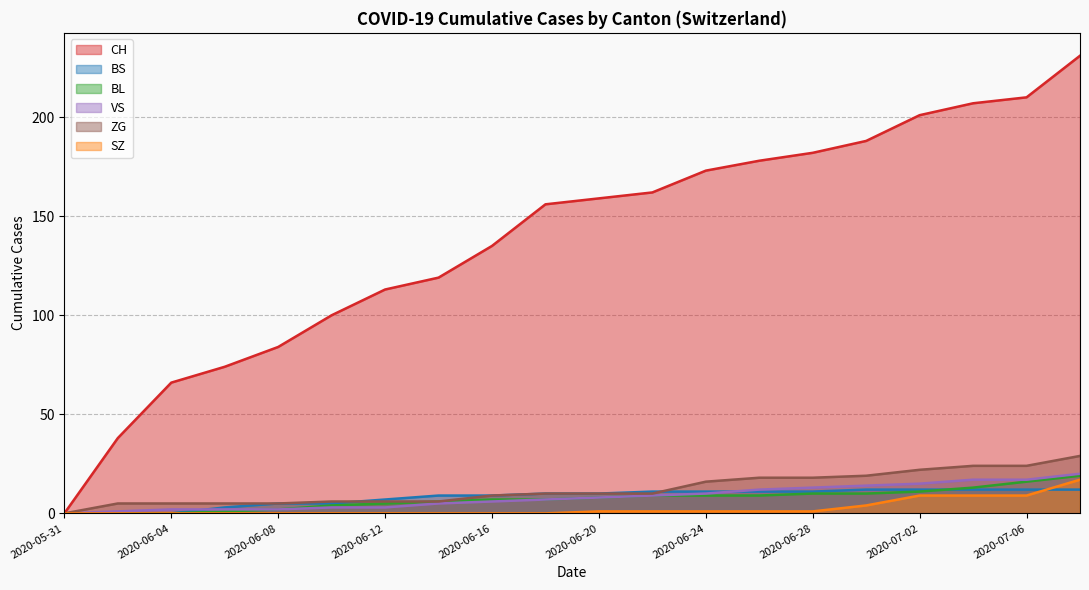

What is the label of the 13th point from the right?

2020-06-14